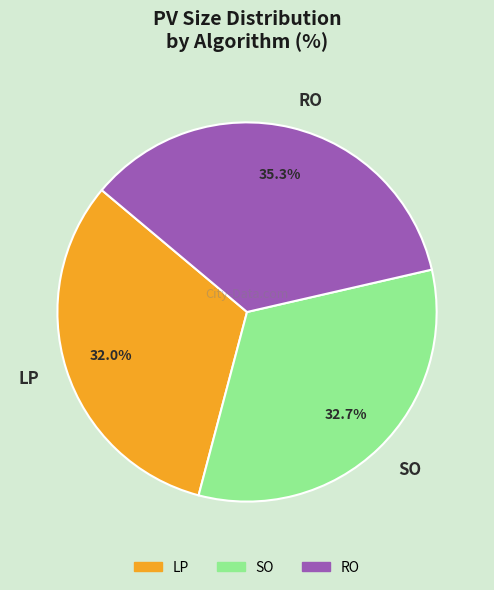

What percentage is the SO slice, to the nearest percent?

33%